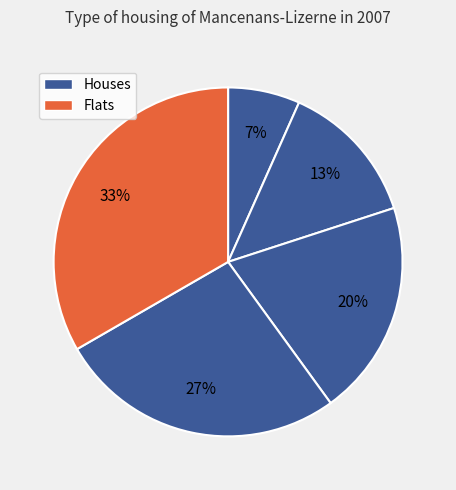

Count the number of slices in the pie.

5